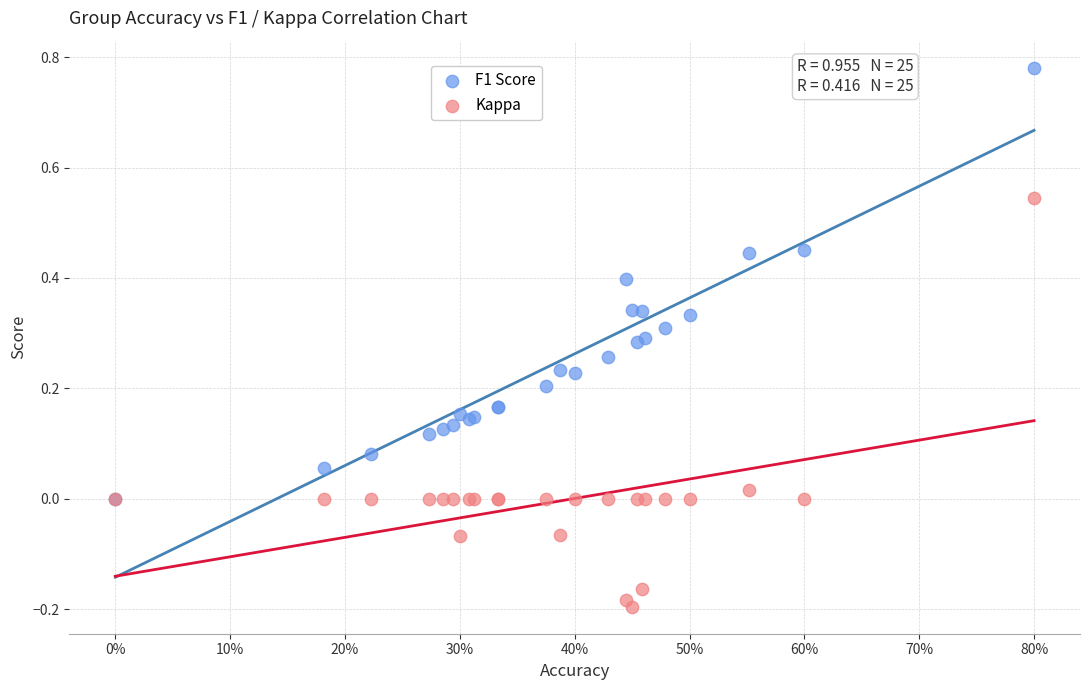

What are all the series names shown in the legend?

F1 Score, Kappa